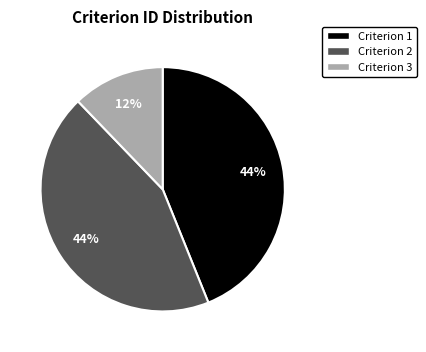

The Criterion 3 slice represents 12% of the pie. True or false?

True